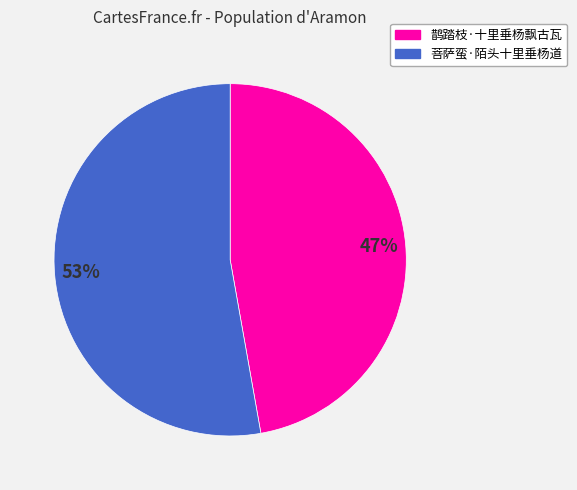

To the nearest percent, what portion does 鹊踏枝·十里垂杨飘古瓦 represent?

47%